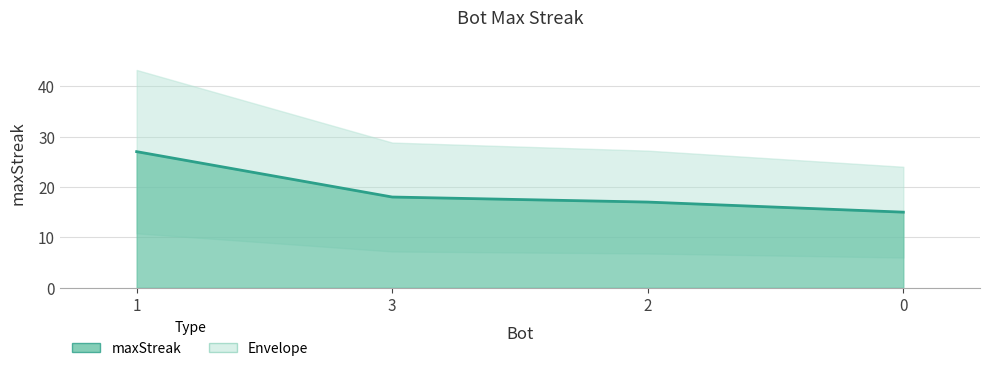

List the labels in order of value, smallest first.

0, 2, 3, 1